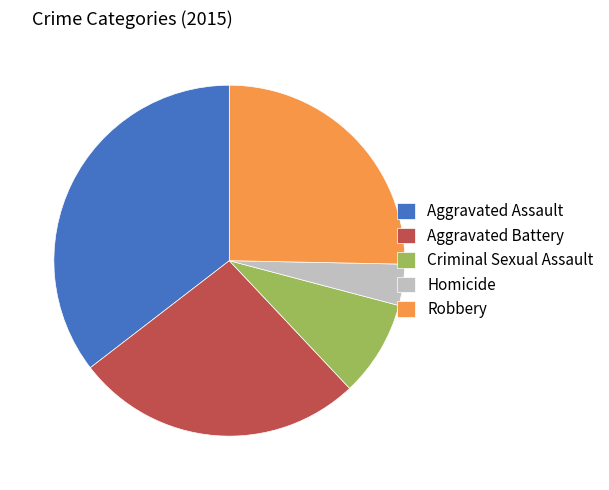

Is it true that Aggravated Battery is 27% of the pie?

True